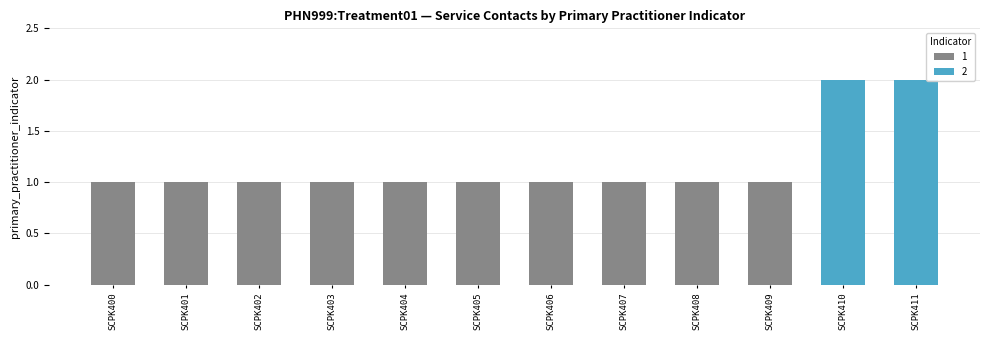

Reading left to right, what are all the values shown in this chart?

1	1	1	1	1	1	1	1	1	1	2	2